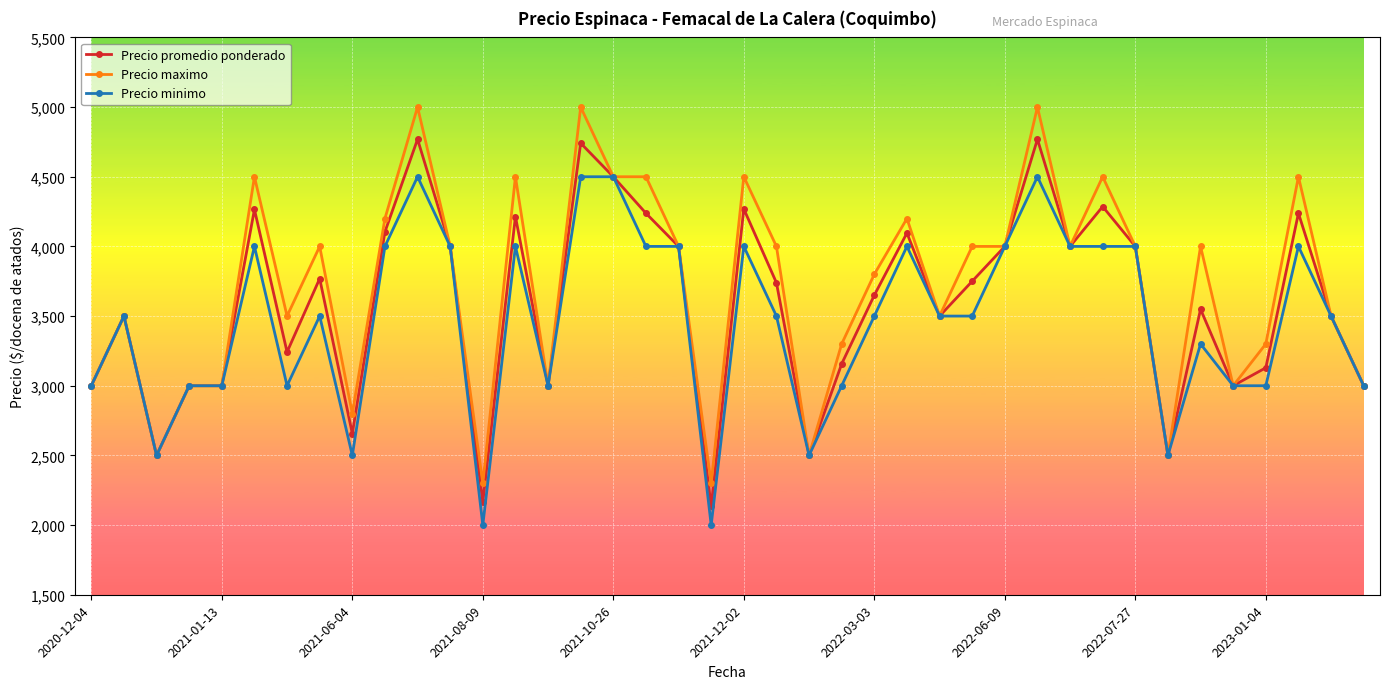

Rank the series by their maximum value, from lowest to highest.

Precio minimo, Precio promedio ponderado, Precio maximo